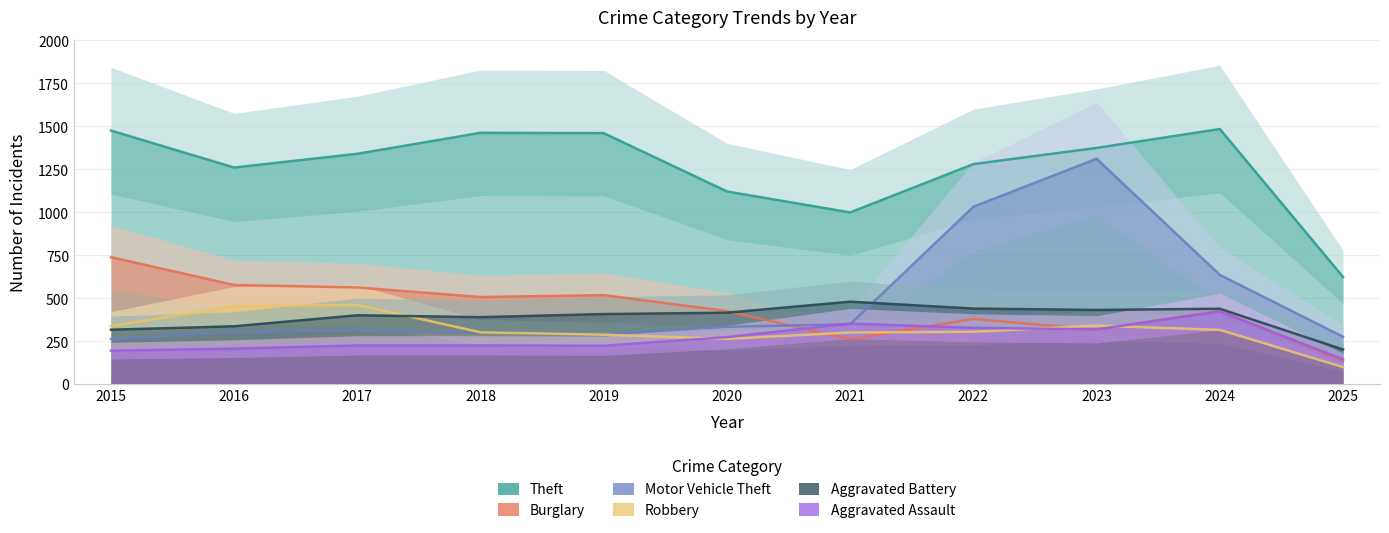

Reading left to right, transcribe all the data shown in this chart.

Theft: 1474	1259	1339	1461	1459	1120	998	1279	1373	1483	623
Burglary: 738	576	562	506	517	425	261	379	316	426	136
Motor Vehicle Theft: 263	304	312	298	290	333	348	1031	1310	635	275
Robbery: 337	454	460	301	287	263	300	304	340	315	99
Aggravated Battery: 316	336	400	389	407	415	479	439	431	438	201
Aggravated Assault: 194	206	225	225	223	273	352	327	318	422	144